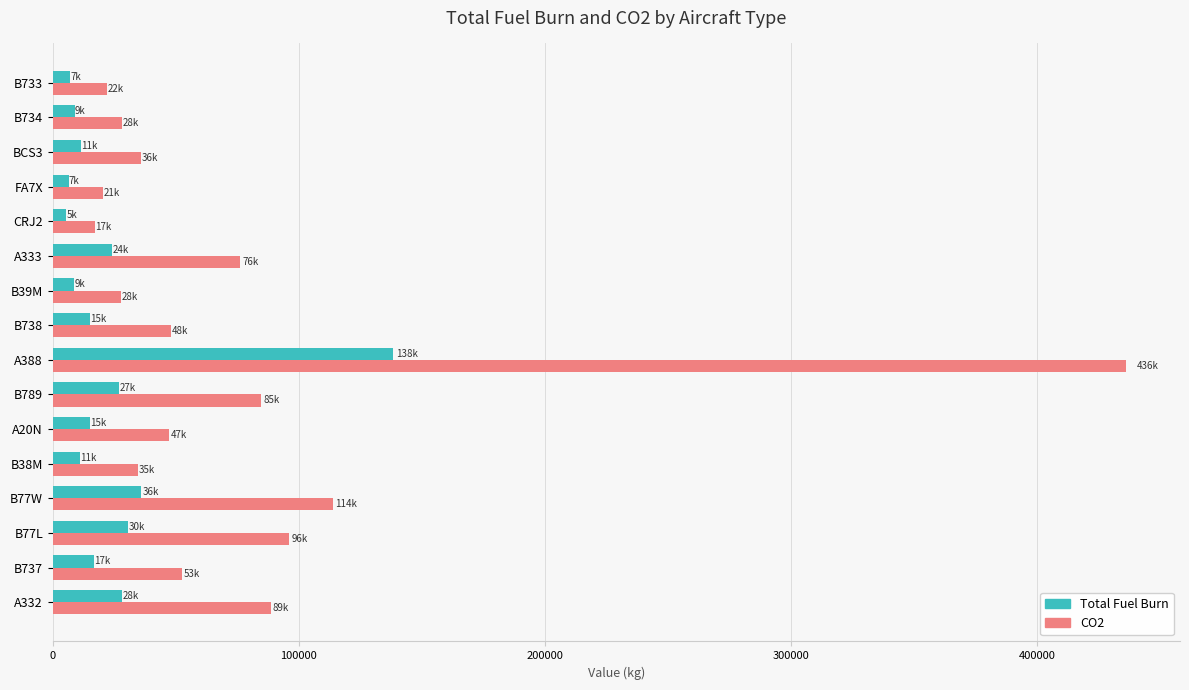

What is the greatest value displayed?

436208.8